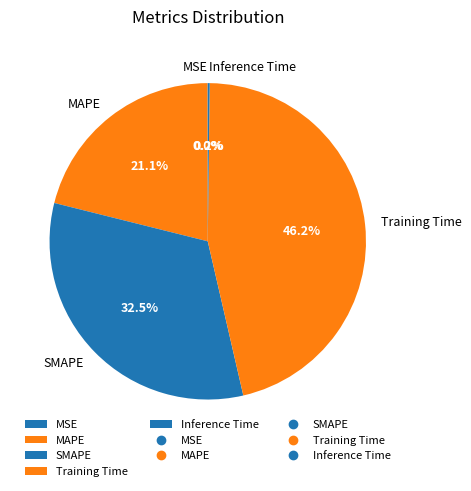

Does Training Time account for over 50% of the chart?

No